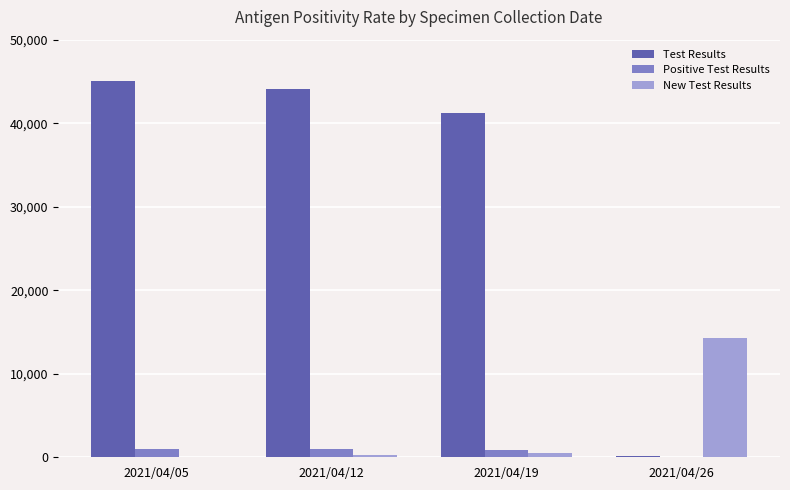

At which label does New Test Results reach its peak?

2021/04/26